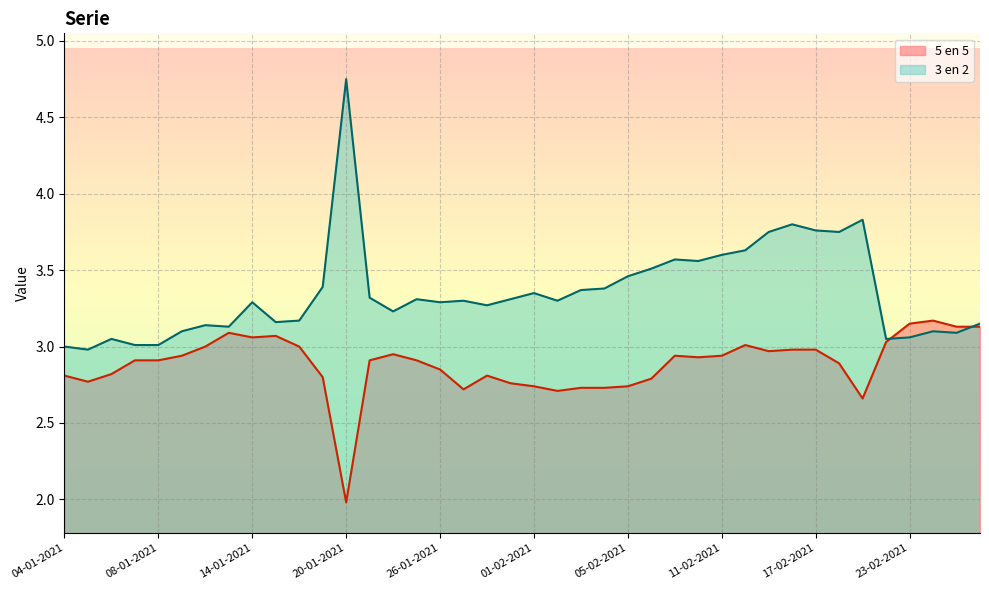

What is the minimum value shown in the chart?

2.0